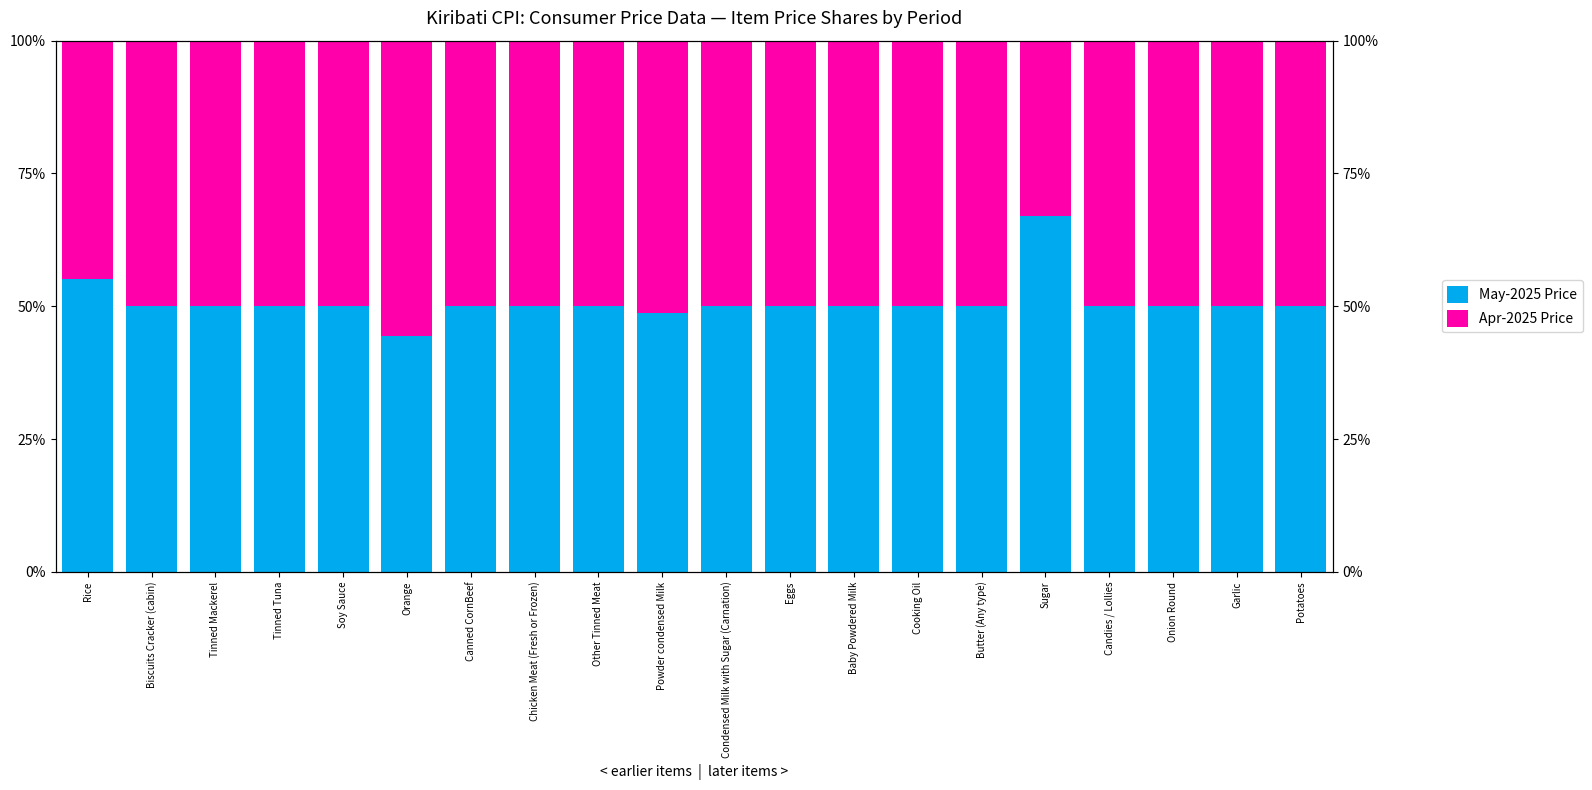

Does the chart contain stacked bars?

No